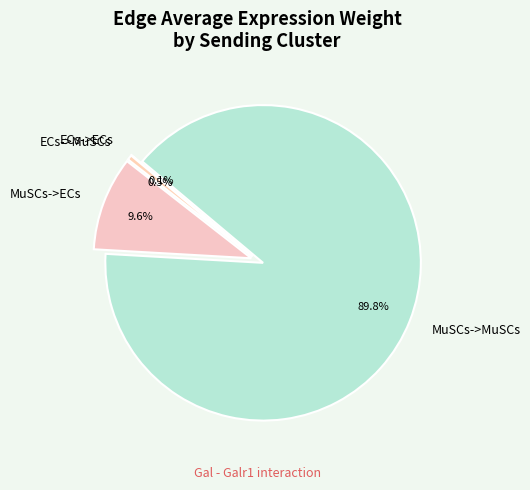

What is the largest slice in the pie chart?

MuSCs->MuSCs